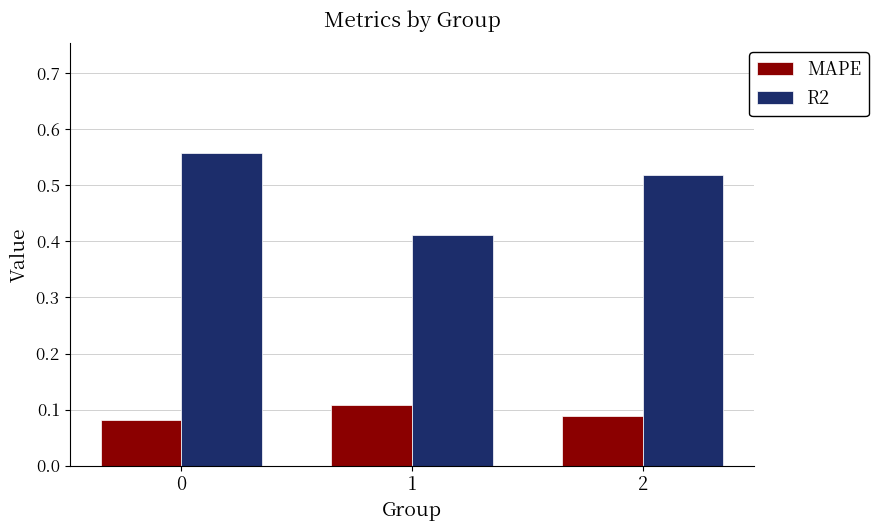

What are all the series names shown in the legend?

MAPE, R2